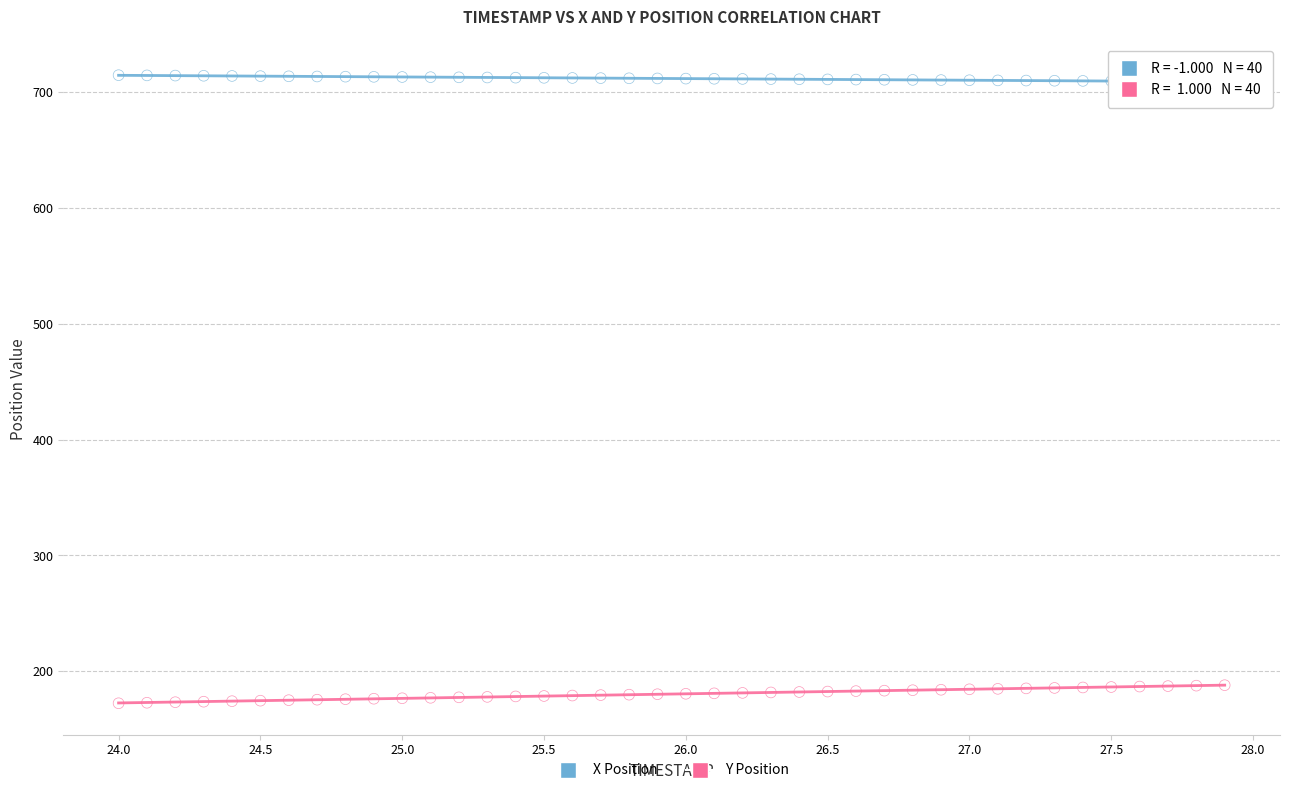

Across all data points, what is the range of X values (max minus min)?

3.9